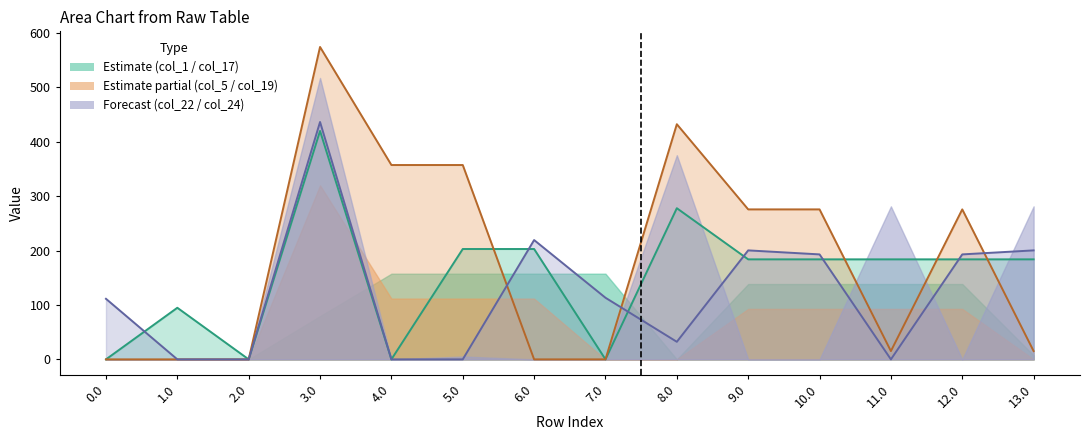

Which series ends up on top after the final intersection of col_17 and col_19?

col_17